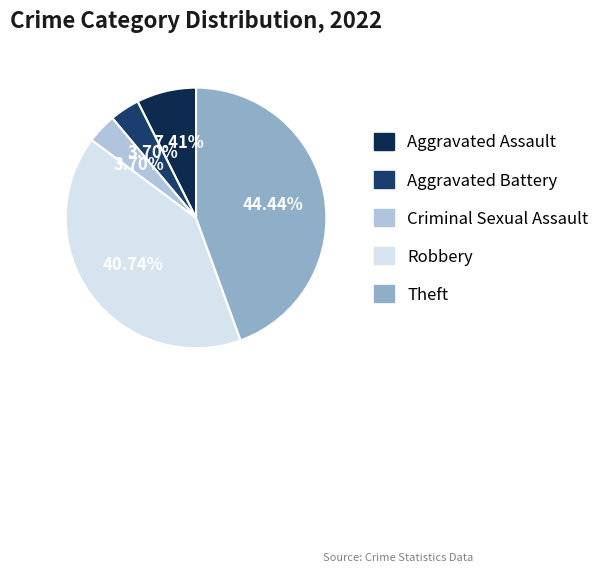

Is the sum of Criminal Sexual Assault and Robbery greater than half?

No